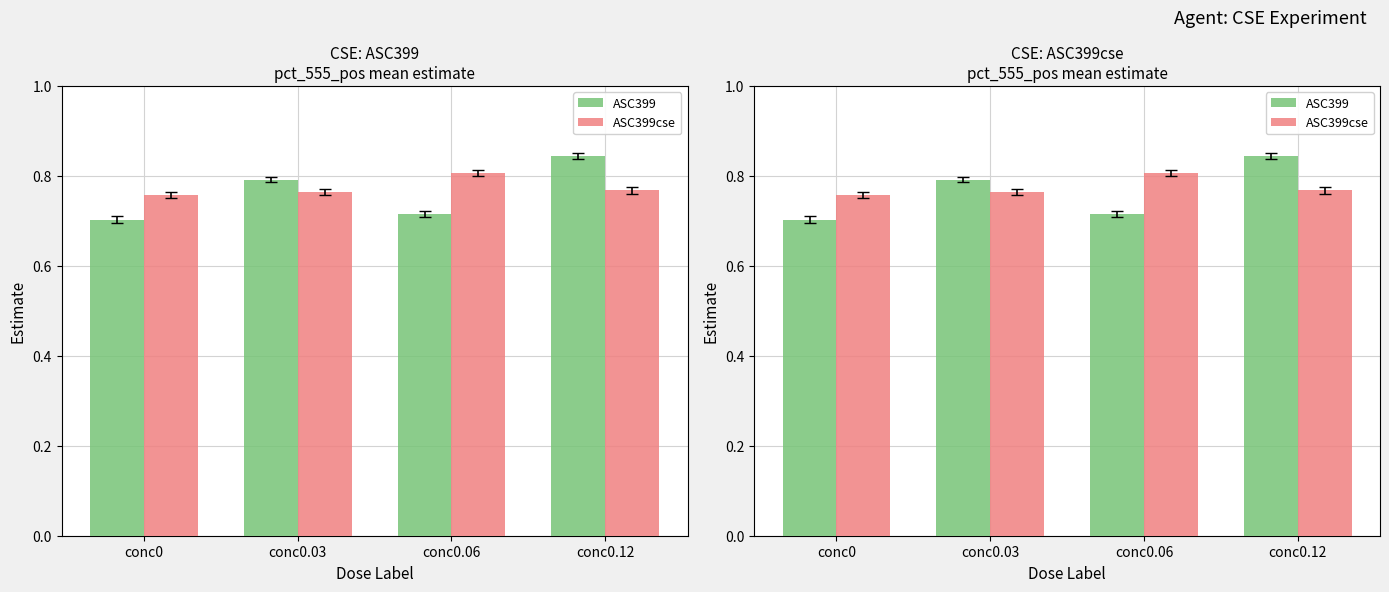

The ASC399 series shows 1.5 at conc0.12. True or false?

False